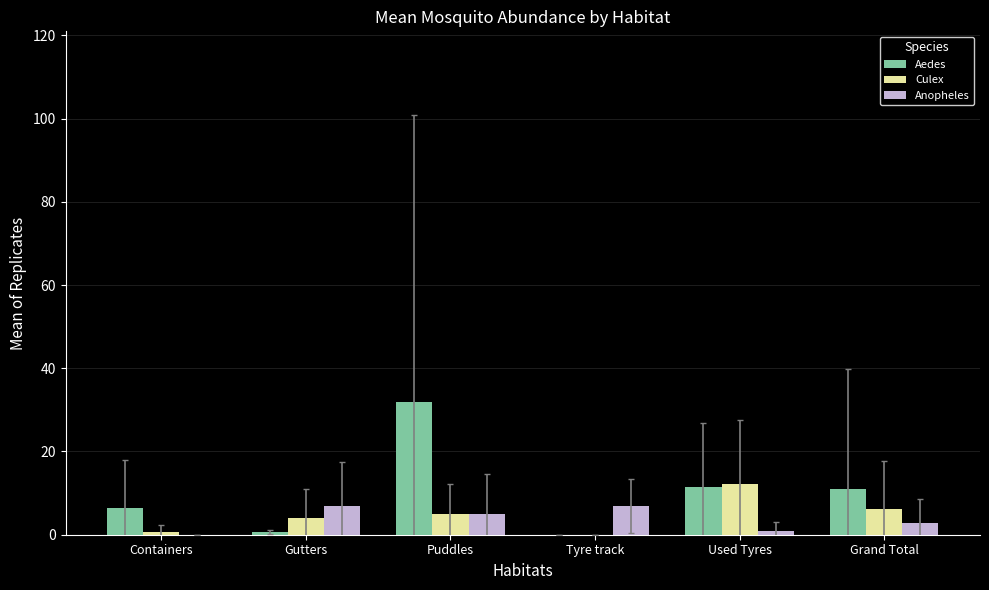

What is the total value across all series at Tyre track?

6.8